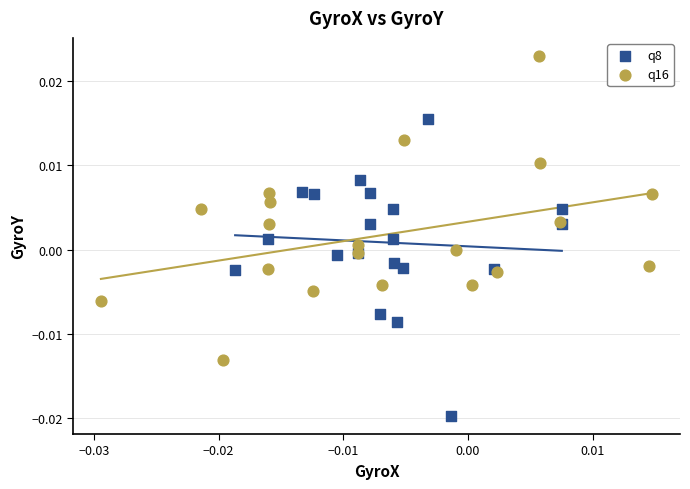

Which series reaches the maximum Y coordinate?

q16